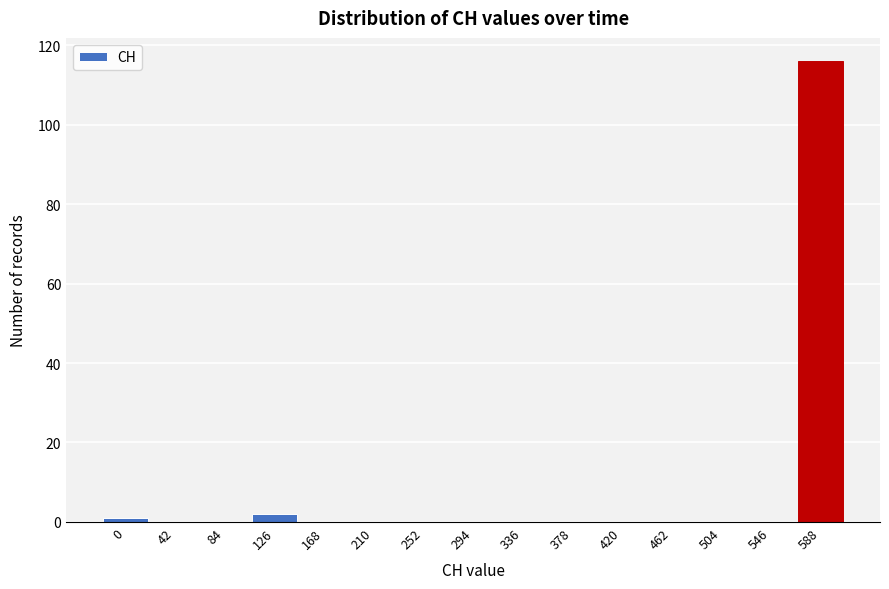

Reading left to right, what are all the values shown in this chart?

0=1	42=0	84=0	126=2	168=0	210=0	252=0	294=0	336=0	378=0	420=0	462=0	504=0	546=0	588=116